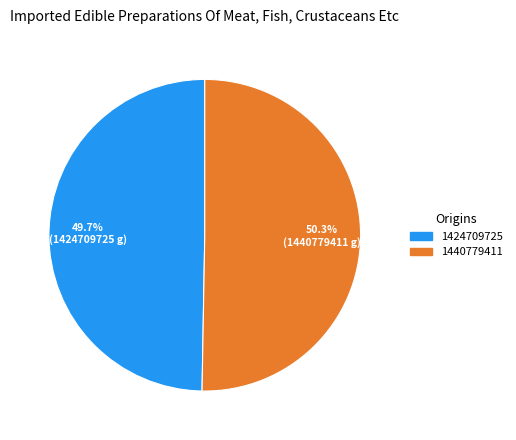

Does 1440779411 represent more than half of the total?

Yes